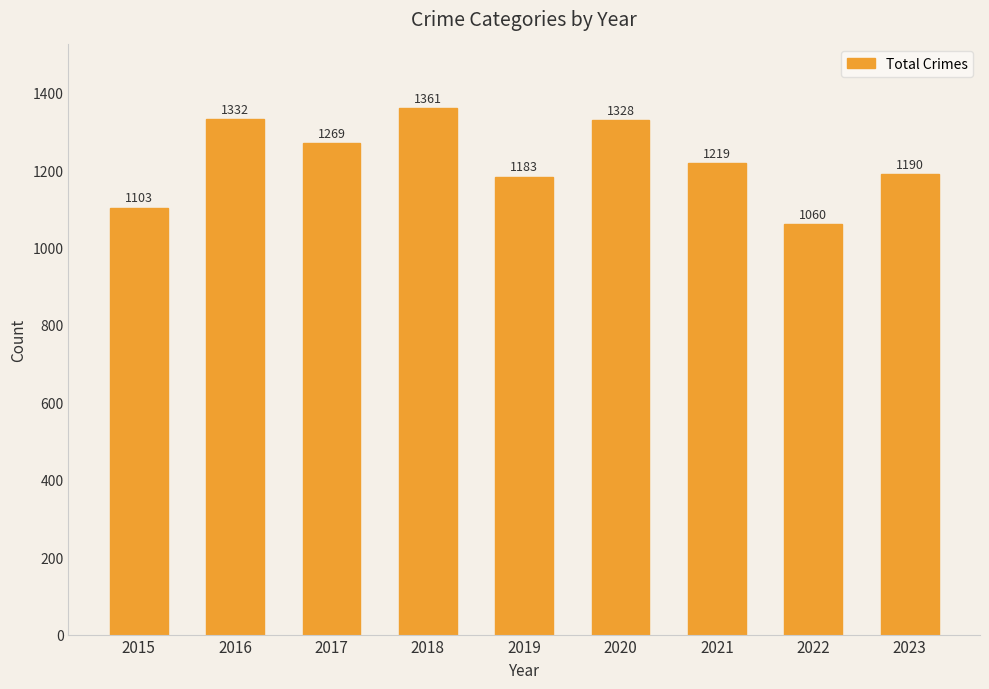

How many data points are less than 1219?

4